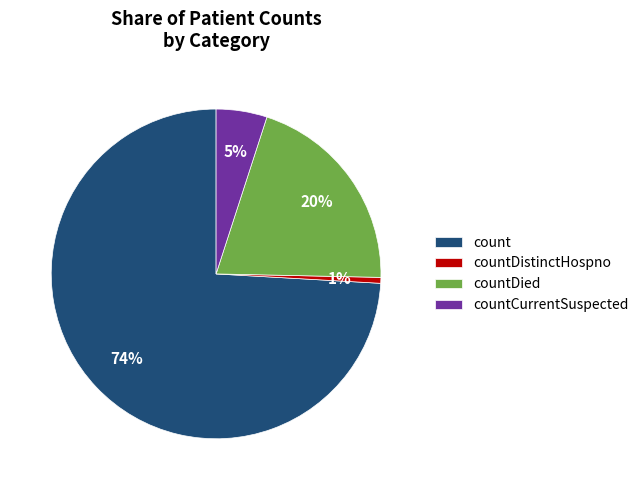

Which category has the biggest portion of the pie?

count